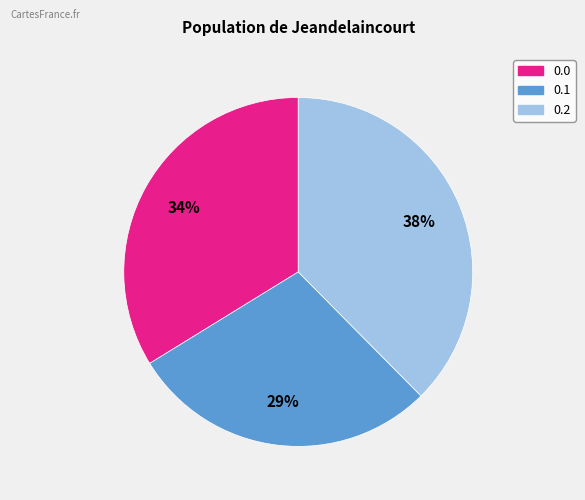

Rank the categories by value from highest to lowest.

0.2, 0.0, 0.1